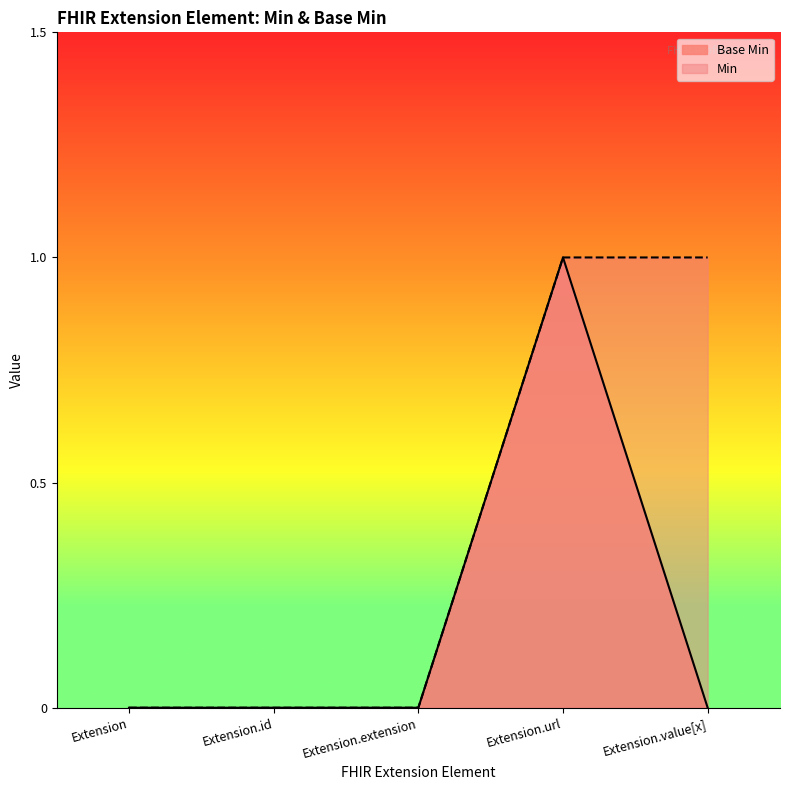

What is the change in value from Extension.extension to Extension.url?

+1